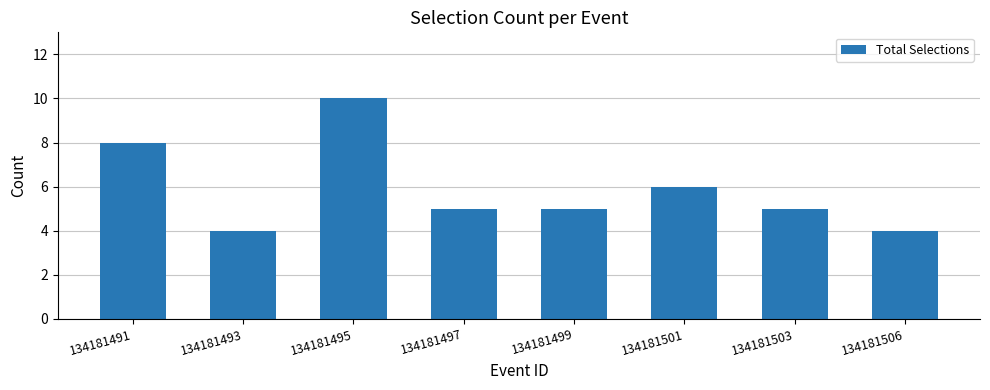

How many distinct data groups are displayed?

1